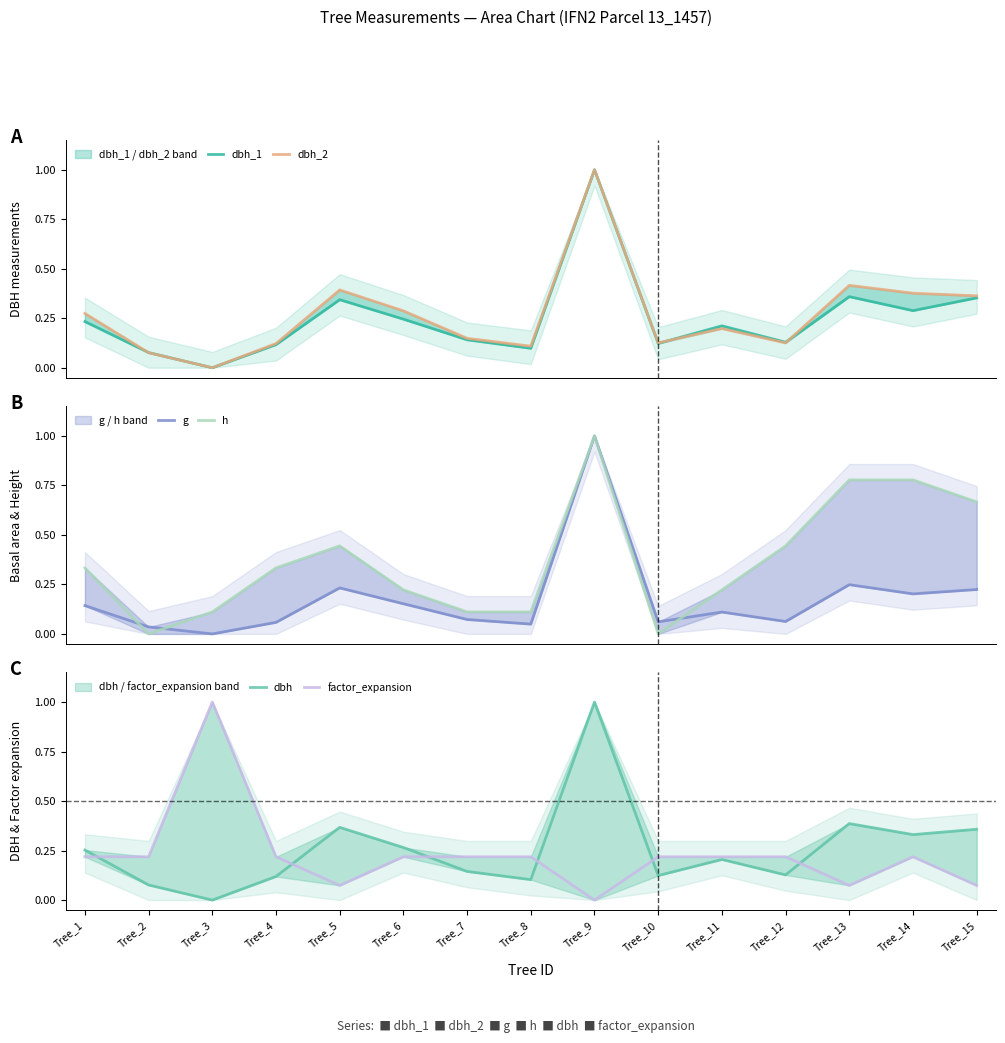

Reading left to right, transcribe all the data shown in this chart.

dbh_1: 0.2	0.1	0.0	0.1	0.3	0.2	0.1	0.1	1.0	0.1	0.2	0.1	0.4	0.3	0.4
dbh_2: 0.3	0.1	0.0	0.1	0.4	0.3	0.1	0.1	1.0	0.1	0.2	0.1	0.4	0.4	0.4
g: 0.1	0.0	0.0	0.1	0.2	0.2	0.1	0.0	1.0	0.1	0.1	0.1	0.2	0.2	0.2
h: 0.3	0.0	0.1	0.3	0.4	0.2	0.1	0.1	1.0	0.0	0.2	0.4	0.8	0.8	0.7
dbh: 0.3	0.1	0.0	0.1	0.4	0.3	0.1	0.1	1.0	0.1	0.2	0.1	0.4	0.3	0.4
factor_expansion: 0.2	0.2	1.0	0.2	0.1	0.2	0.2	0.2	0.0	0.2	0.2	0.2	0.1	0.2	0.1